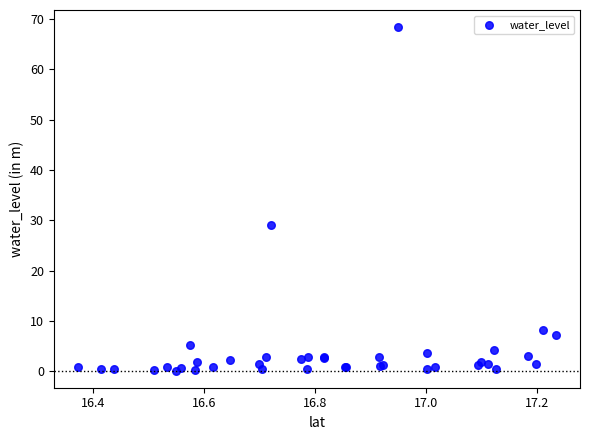

What Y value in the scatter plot is closest to 34?

29.0